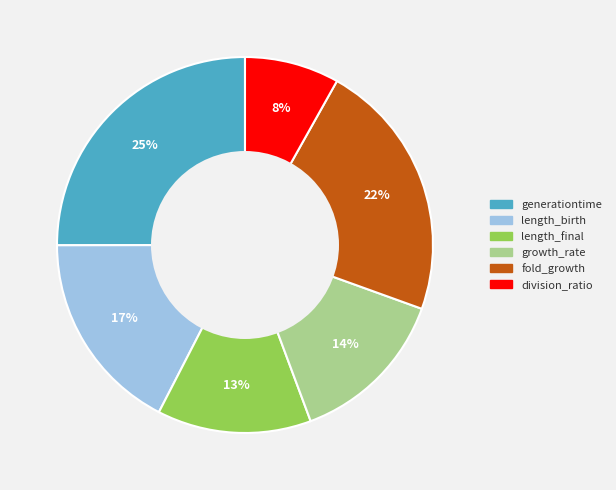

To the nearest percent, what is the difference between the fold_growth and length_birth slice percentages?

5%